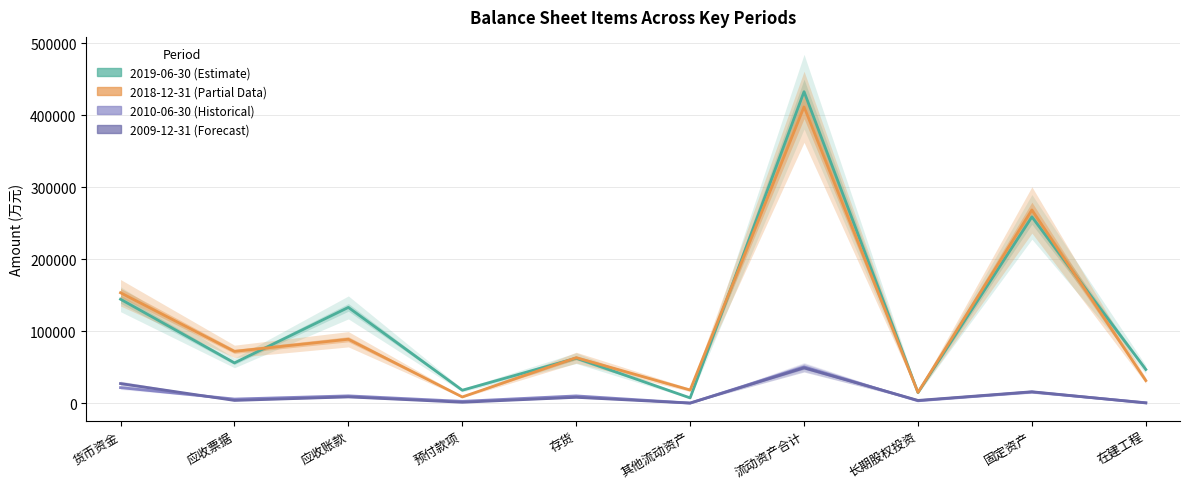

List the series in order of their peak value, lowest first.

2009-12-31, 2010-06-30, 2018-12-31, 2019-06-30